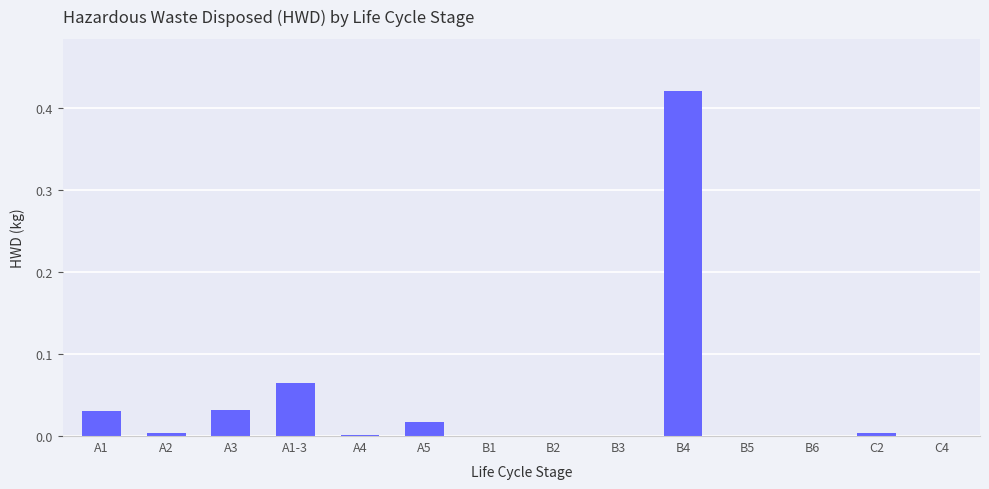

The value at A3 is 0.0. True or false?

True